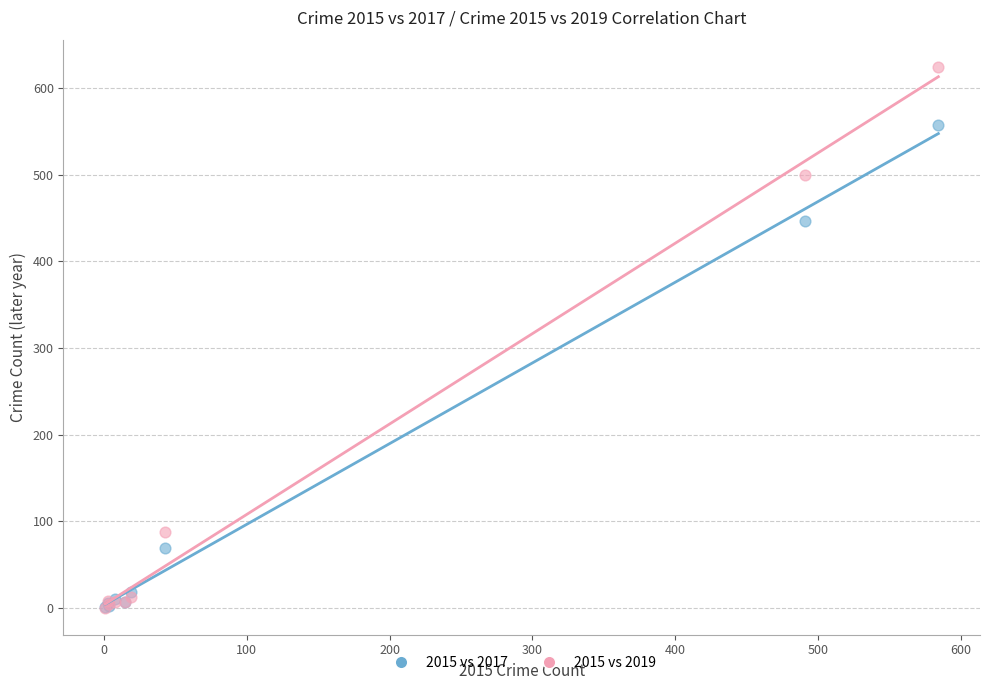

Across all series, what Y value is closest to 312?

447